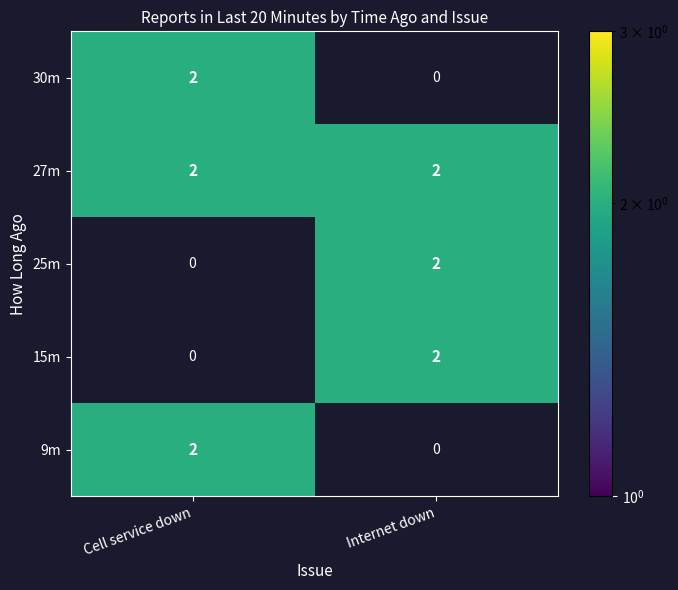

Which series has the largest total across all categories?

27m